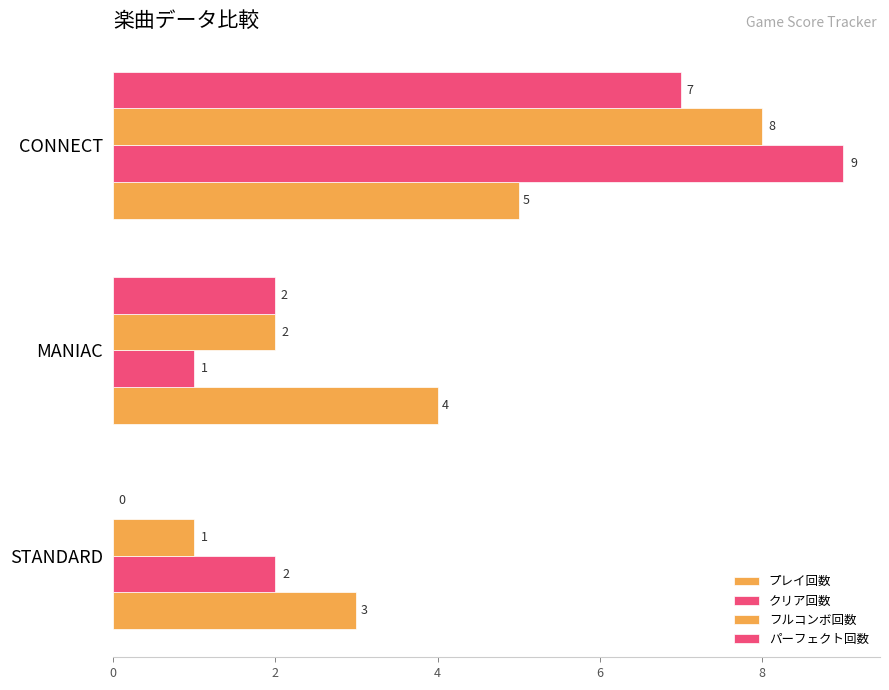

Count the number of data series in this chart.

4